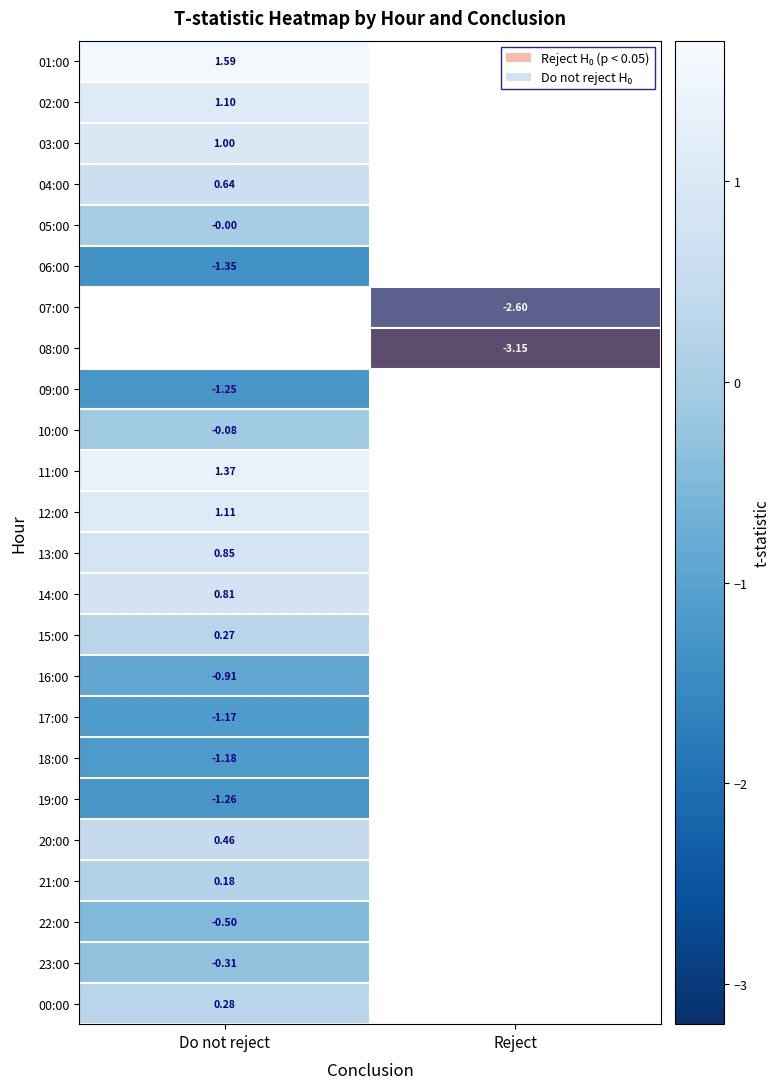

Is the value of 15:00 at Do not reject greater than the value of 16:00 at Do not reject?

Yes